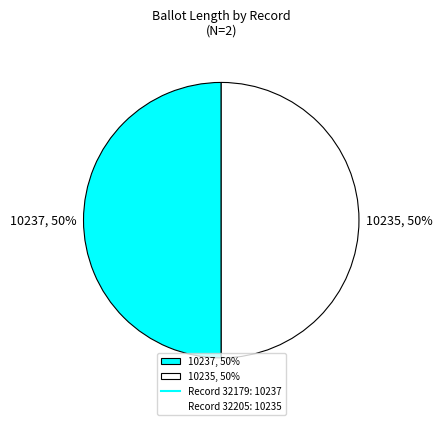

Is it true that 10235, 50% is 56% of the pie?

False